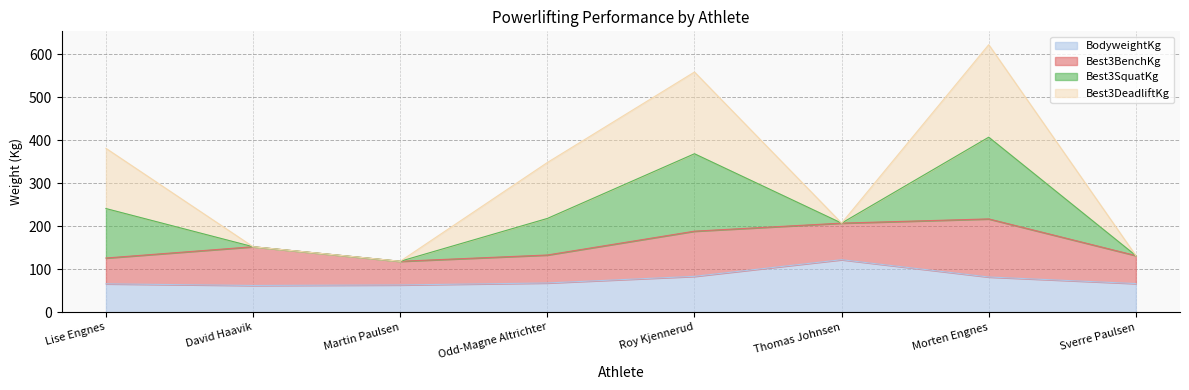

How many data points does each series have?

8